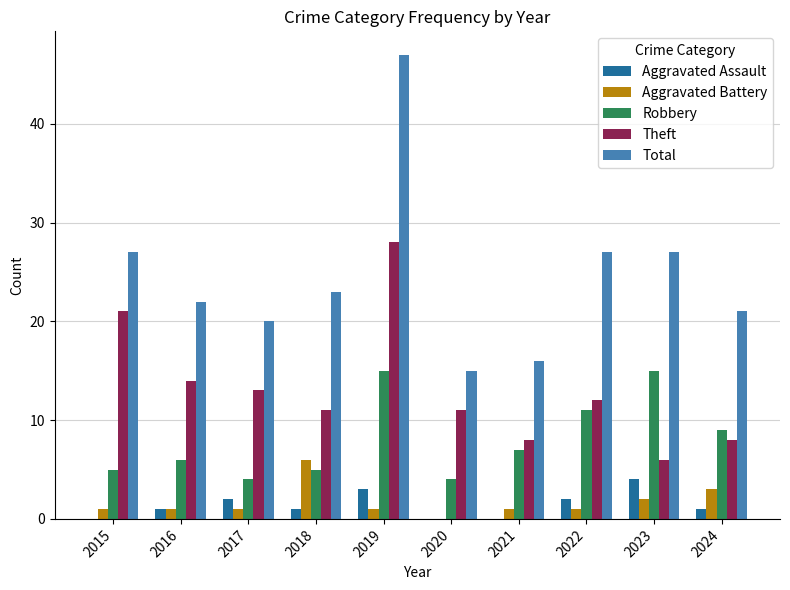

Where is Theft nearest to the value 17?

2016